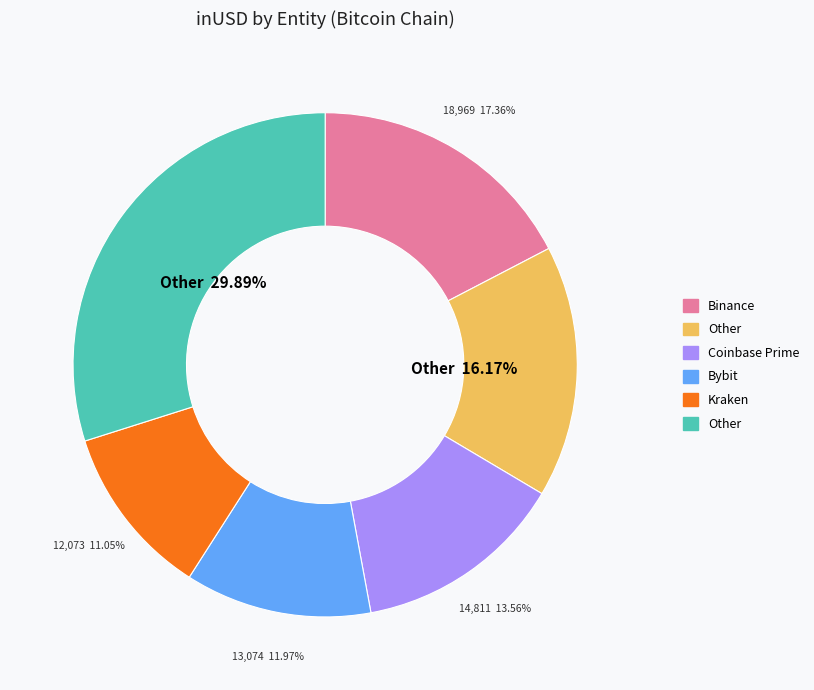

Is there a majority slice in this chart?

No